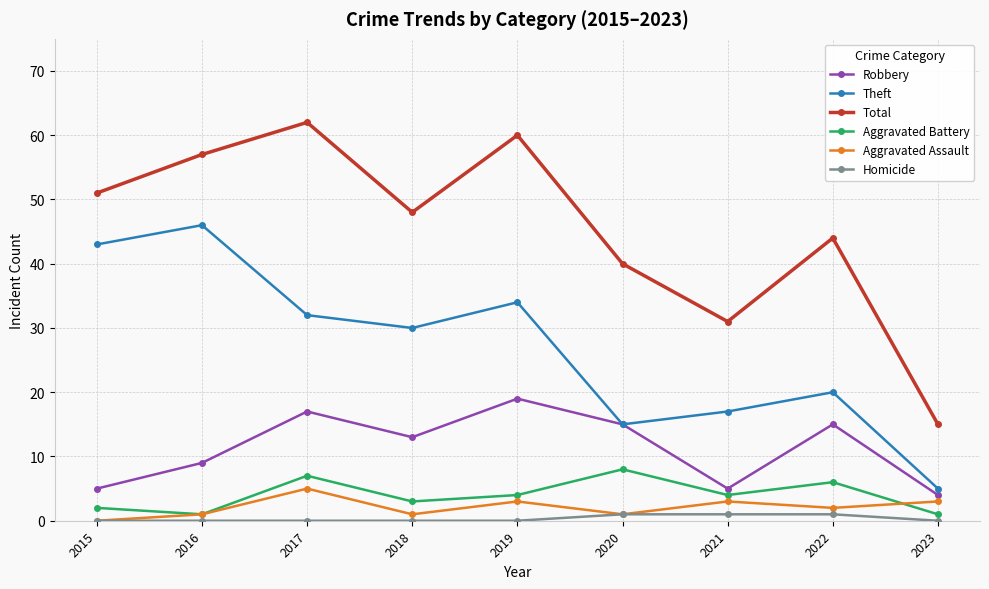

Between 2019 and 2020, which series saw the biggest shift?

Total